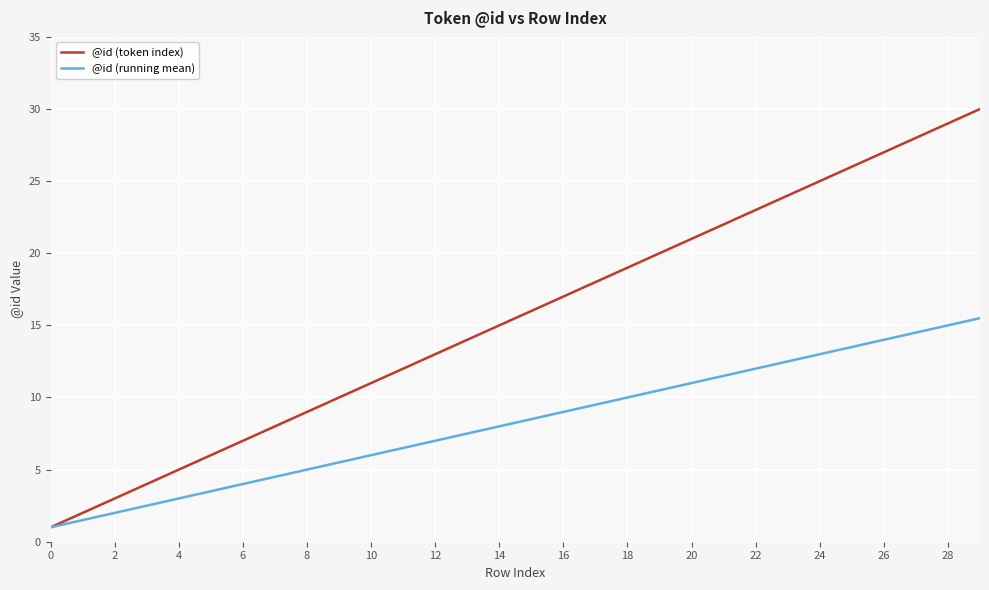

True or false: @id (running mean) has more than 1 interior local peaks.

False